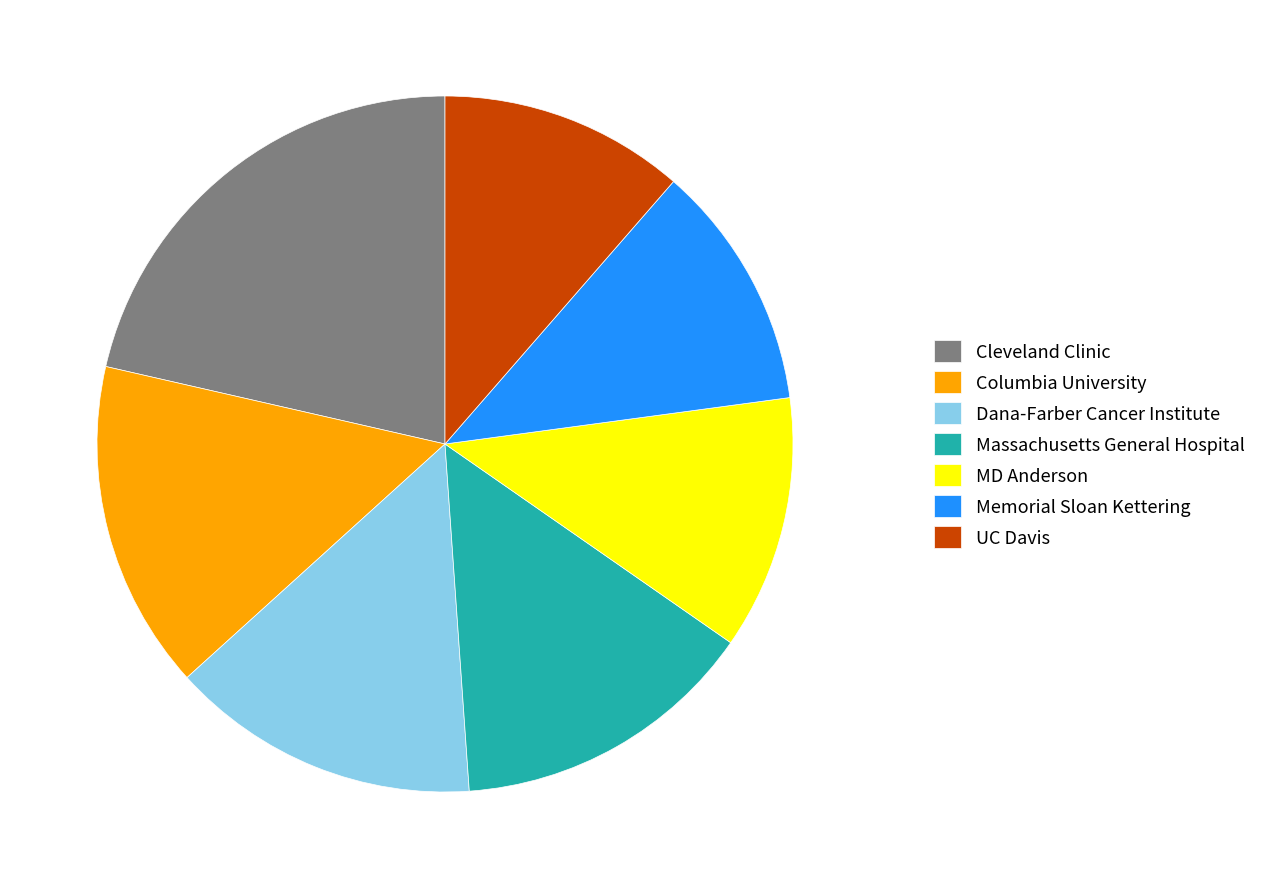

True or false: Columbia University accounts for 21% of the total.

False